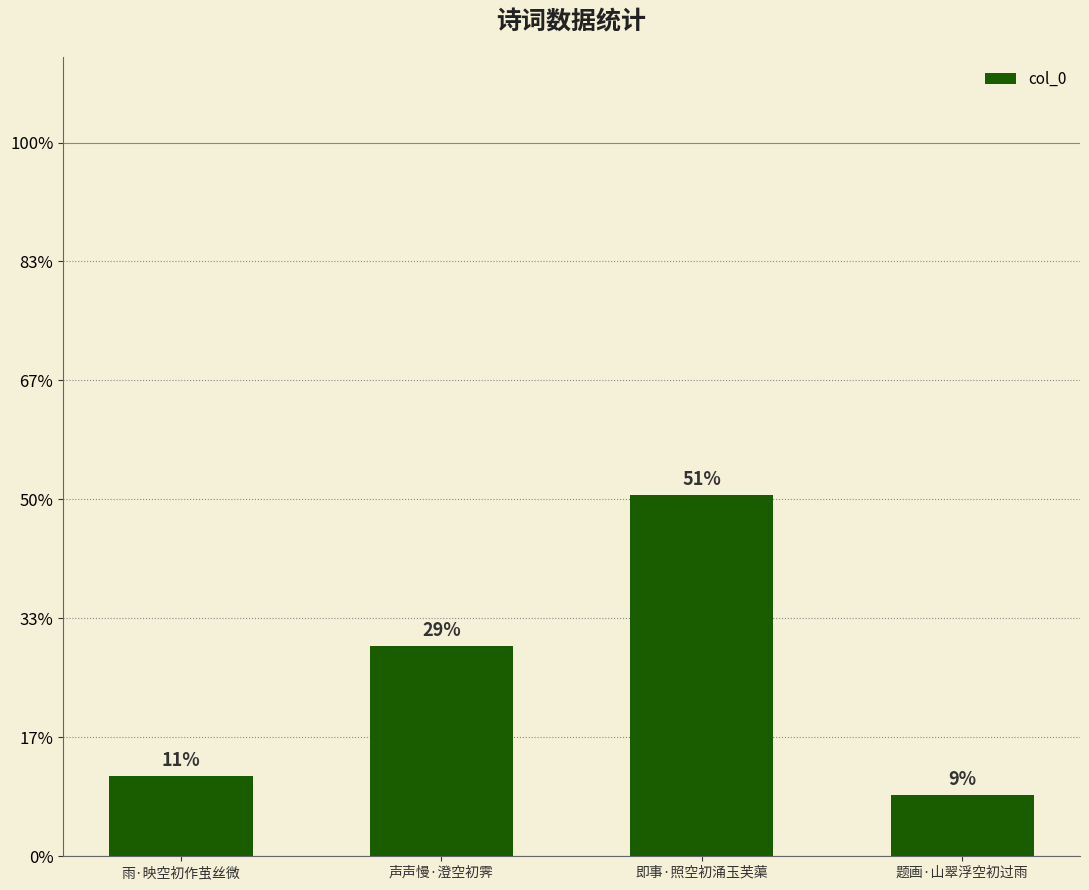

Are the bars horizontal?

No